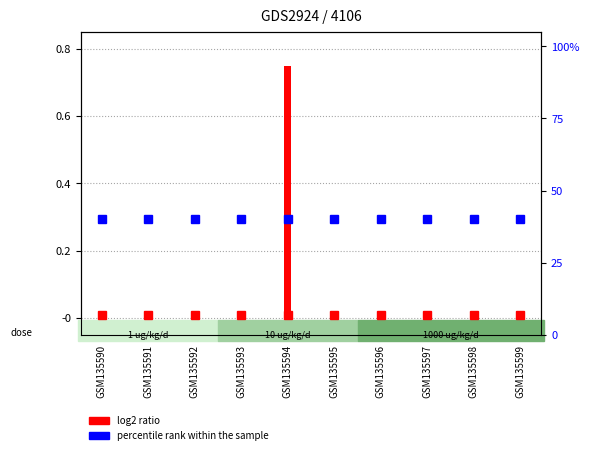

How many groups of bars are there?

10